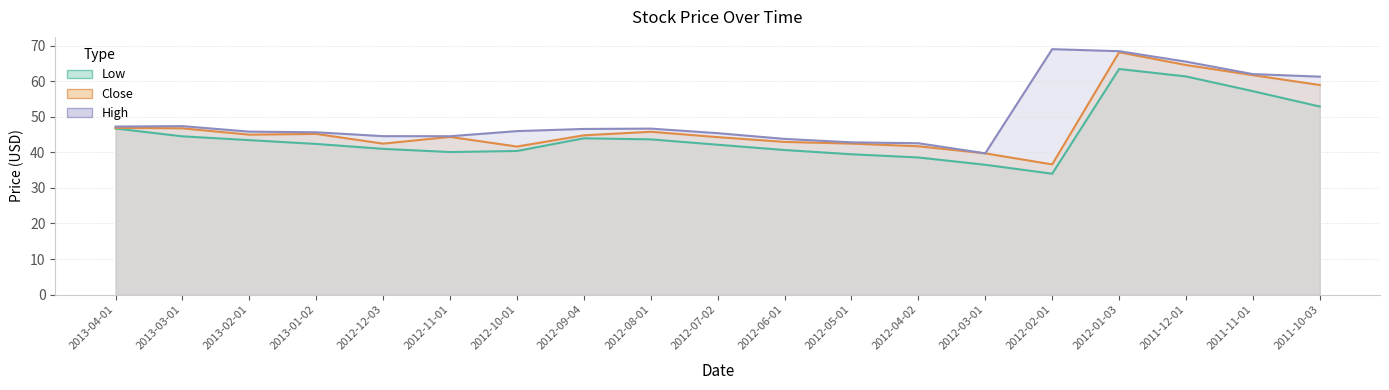

Reading left to right, transcribe all the data shown in this chart.

Low: 2013-04-01=46.7	2013-03-01=44.5	2013-02-01=43.4	2013-01-02=42.4	2012-12-03=41.0	2012-11-01=40.1	2012-10-01=40.4	2012-09-04=44.0	2012-08-01=43.7	2012-07-02=42.1	2012-06-01=40.7	2012-05-01=39.5	2012-04-02=38.6	2012-03-01=36.5	2012-02-01=34.0	2012-01-03=63.4	2011-12-01=61.3	2011-11-01=57.2	2011-10-03=52.9
Close: 2013-04-01=46.9	2013-03-01=46.8	2013-02-01=45.0	2013-01-02=45.2	2012-12-03=42.5	2012-11-01=44.3	2012-10-01=41.6	2012-09-04=44.8	2012-08-01=45.8	2012-07-02=44.3	2012-06-01=42.9	2012-05-01=42.5	2012-04-02=41.7	2012-03-01=39.7	2012-02-01=36.6	2012-01-03=68.1	2011-12-01=64.6	2011-11-01=61.7	2011-10-03=58.9
High: 2013-04-01=47.2	2013-03-01=47.4	2013-02-01=45.8	2013-01-02=45.6	2012-12-03=44.5	2012-11-01=44.5	2012-10-01=46.0	2012-09-04=46.6	2012-08-01=46.7	2012-07-02=45.4	2012-06-01=43.8	2012-05-01=42.8	2012-04-02=42.6	2012-03-01=39.7	2012-02-01=69.0	2012-01-03=68.4	2011-12-01=65.5	2011-11-01=62.0	2011-10-03=61.3